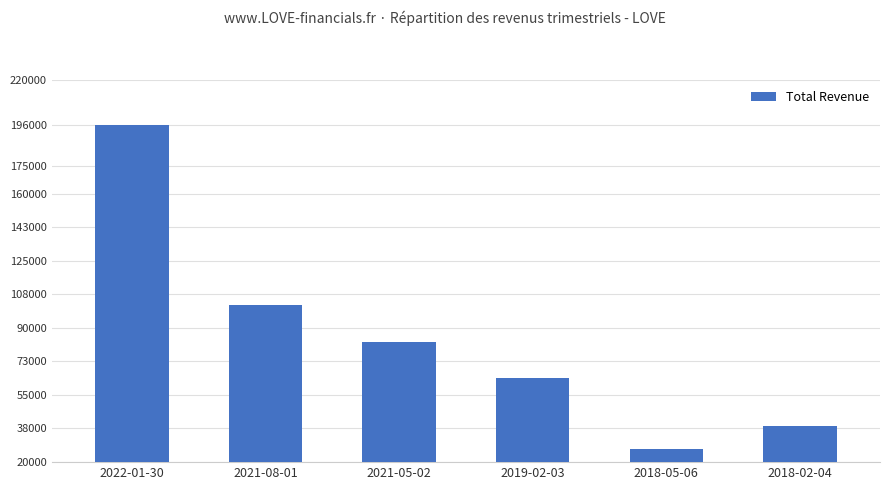

Reading left to right, transcribe all the data shown in this chart.

196200	102400	82900	64200	26800	39000